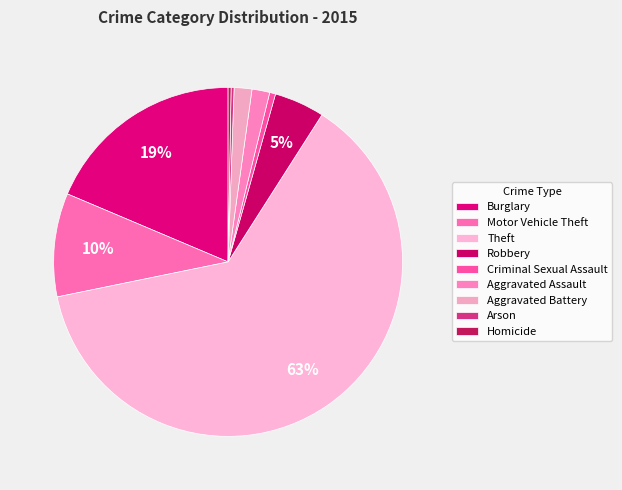

What percentage do Robbery and Aggravated Battery together represent?

6.3%